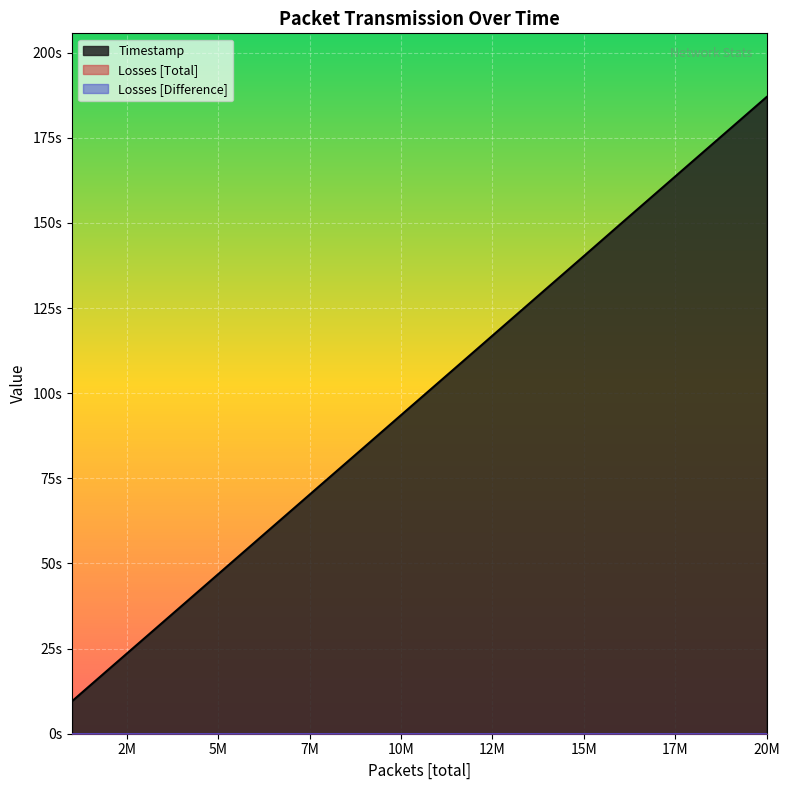

True or false: Losses [Total] and Losses [Difference] intersect in this chart.

False